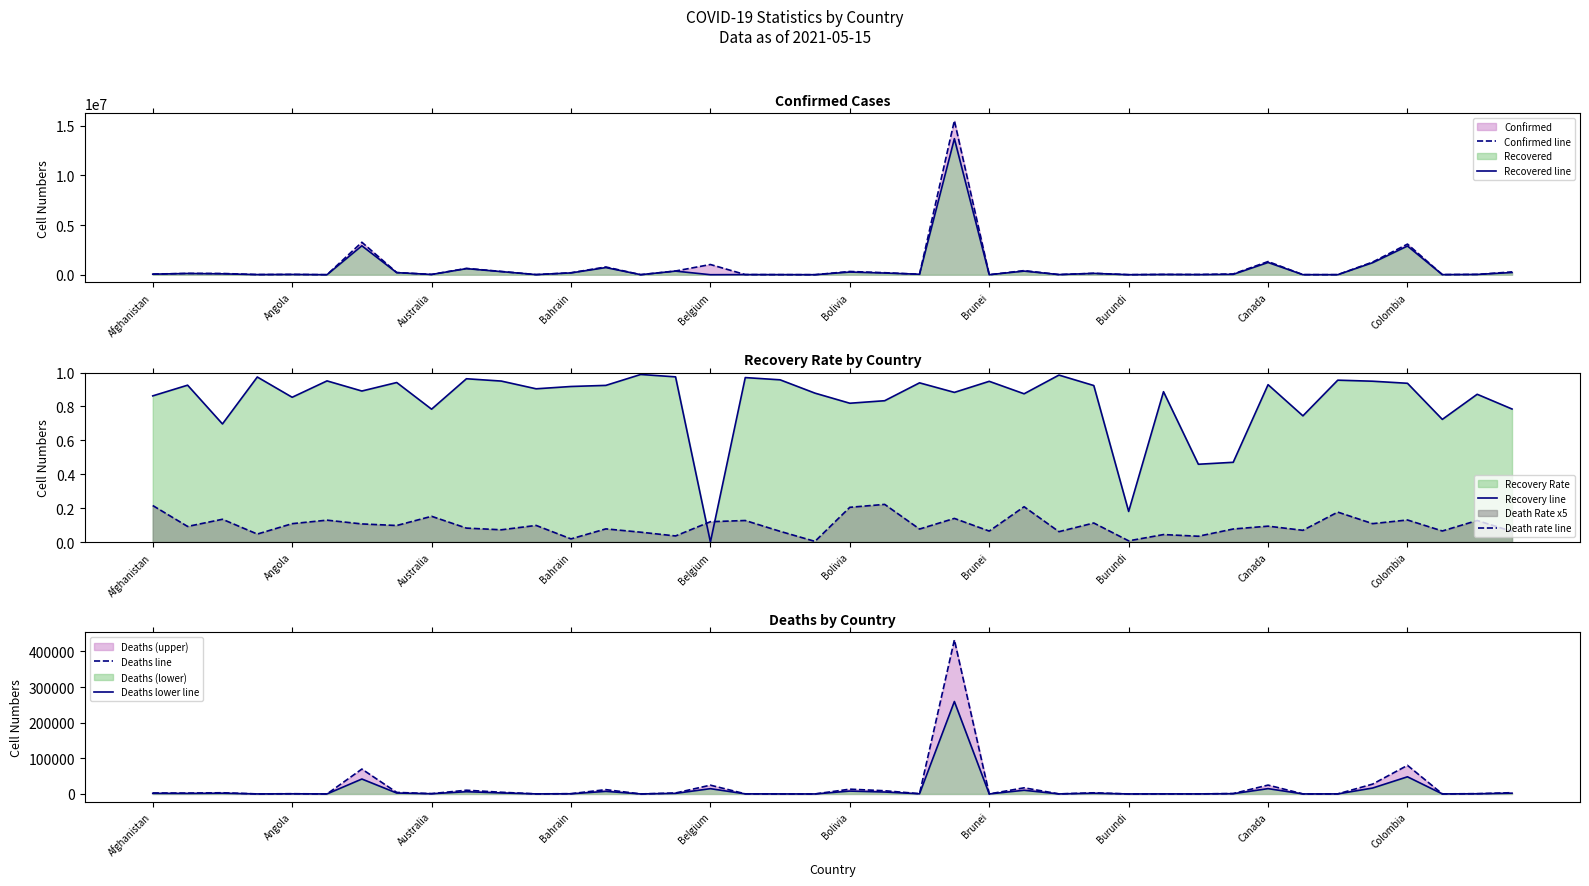

What is the maximum value for Confirmed line?

15519525